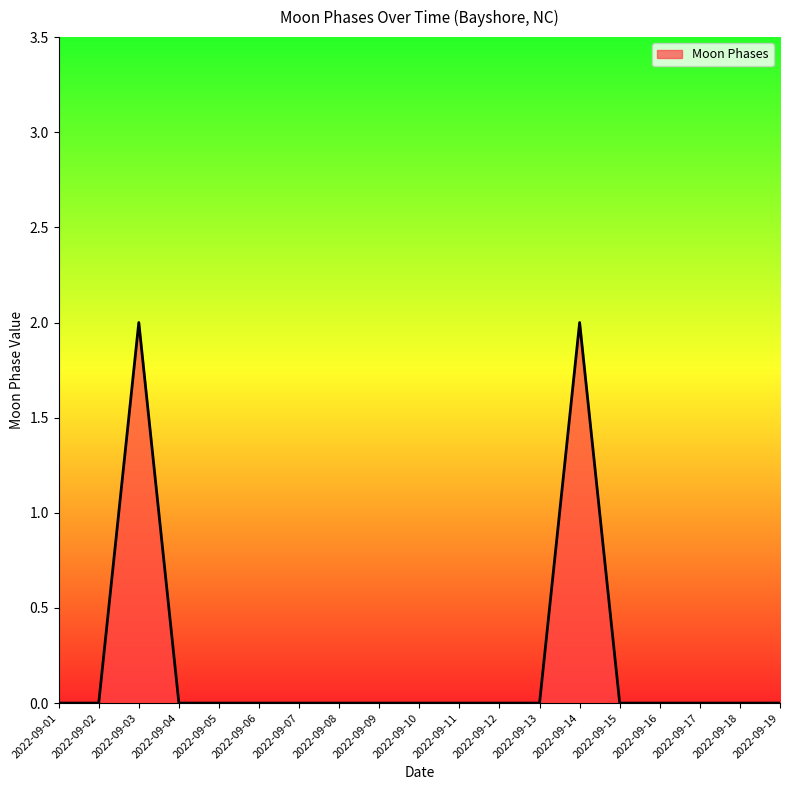

The value at 2022-09-06 is -1. True or false?

False